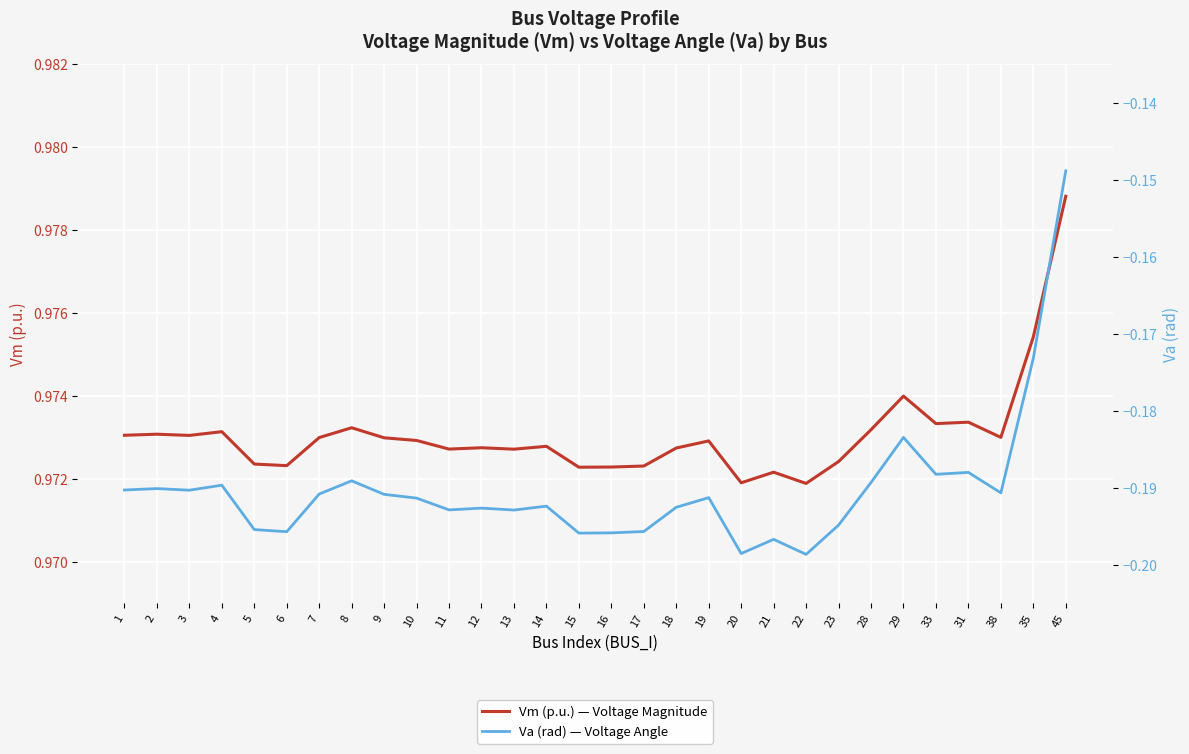

At which label does Va (rad) — Voltage Angle reach its peak?

45